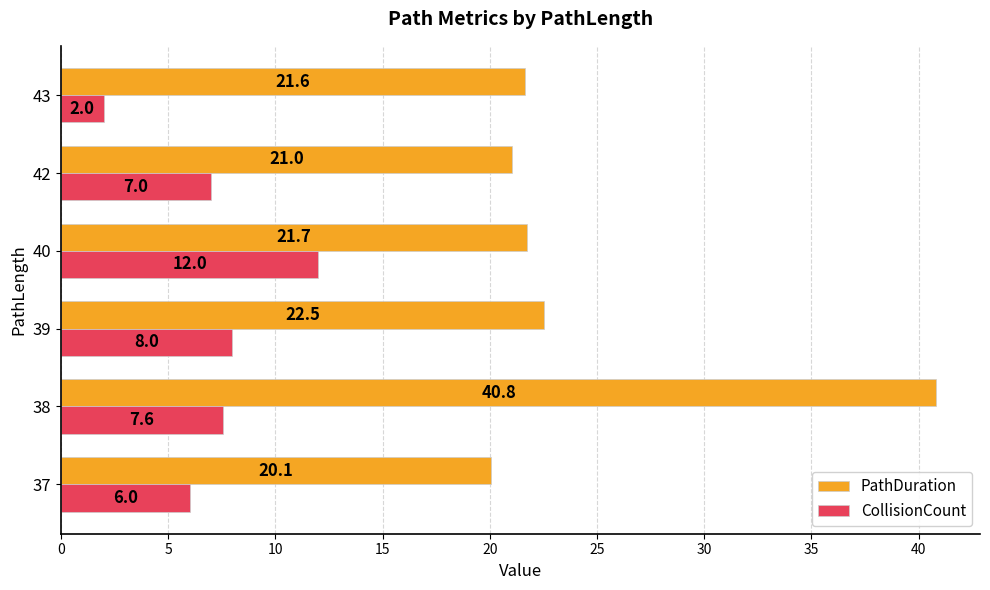

Between 38 and 43, which series saw the biggest shift?

PathDuration